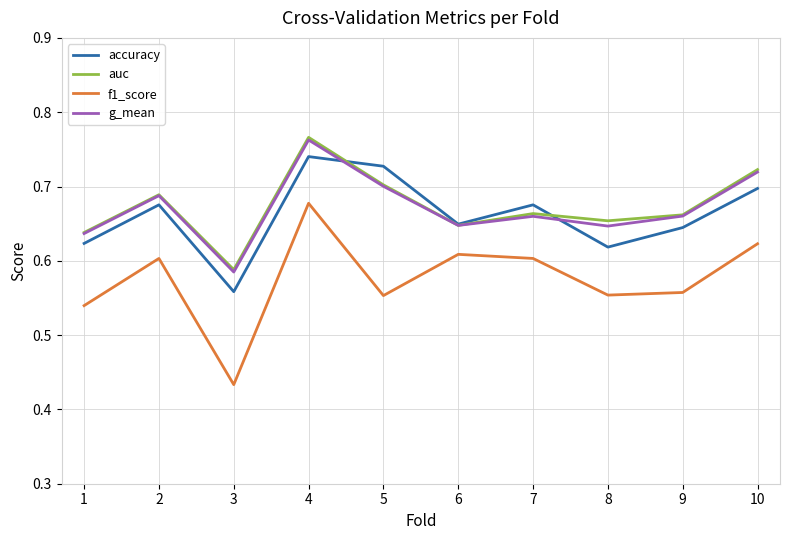

What is the difference between the highest and lowest values at 2?

0.1